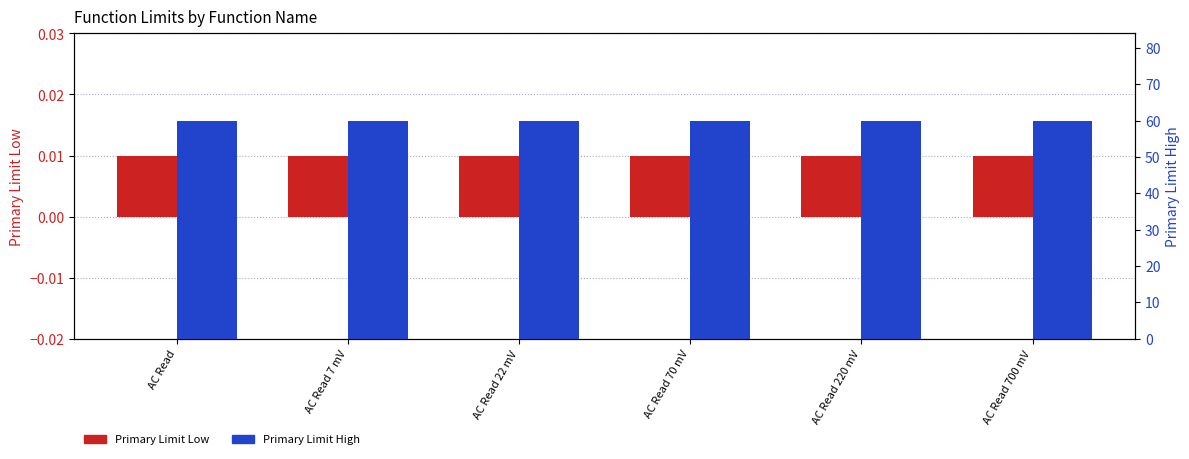

What is the maximum value shown in the chart?

60.0